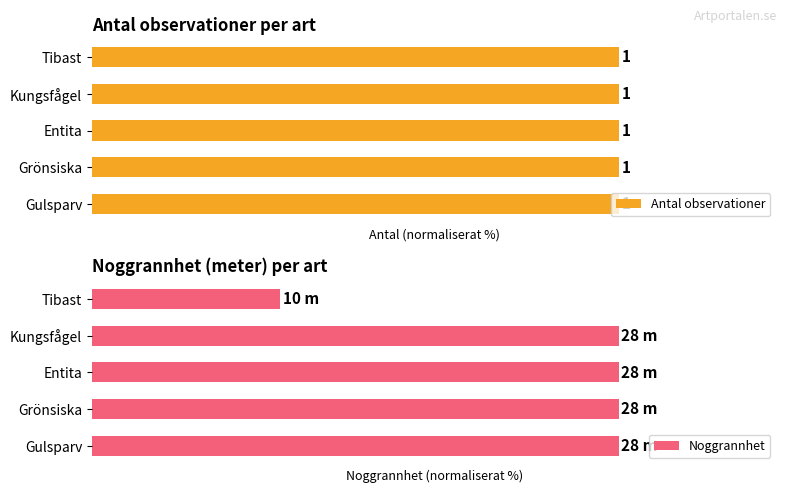

How many bars are there in total?

10